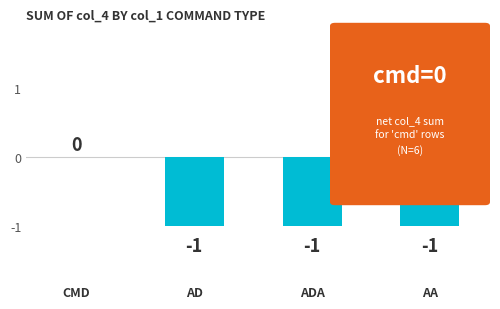

Between CMD and ADA, which is larger?

CMD